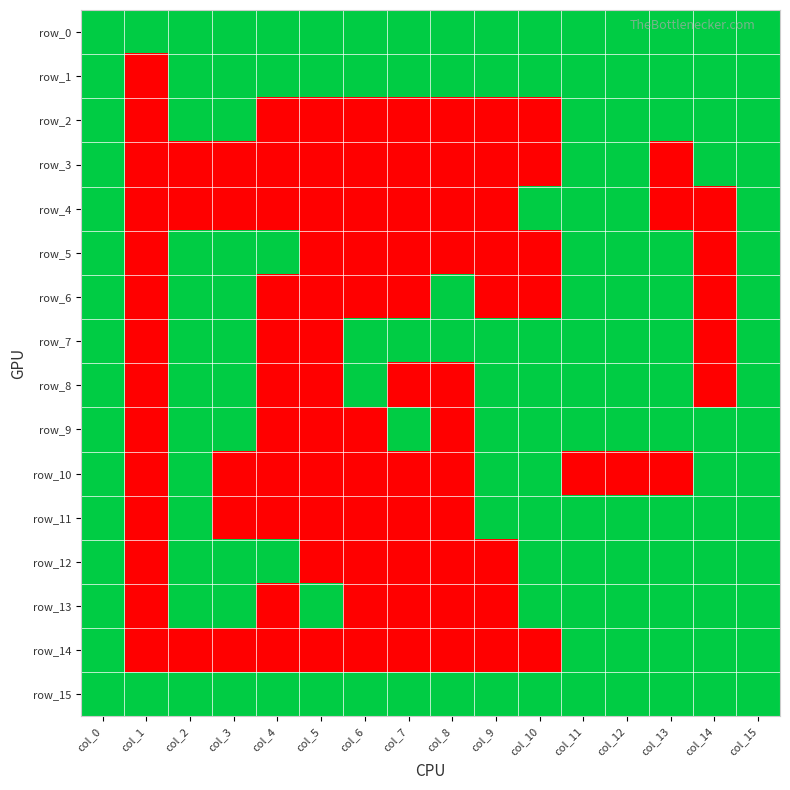

At which label does row_13 reach its minimum?

col_1